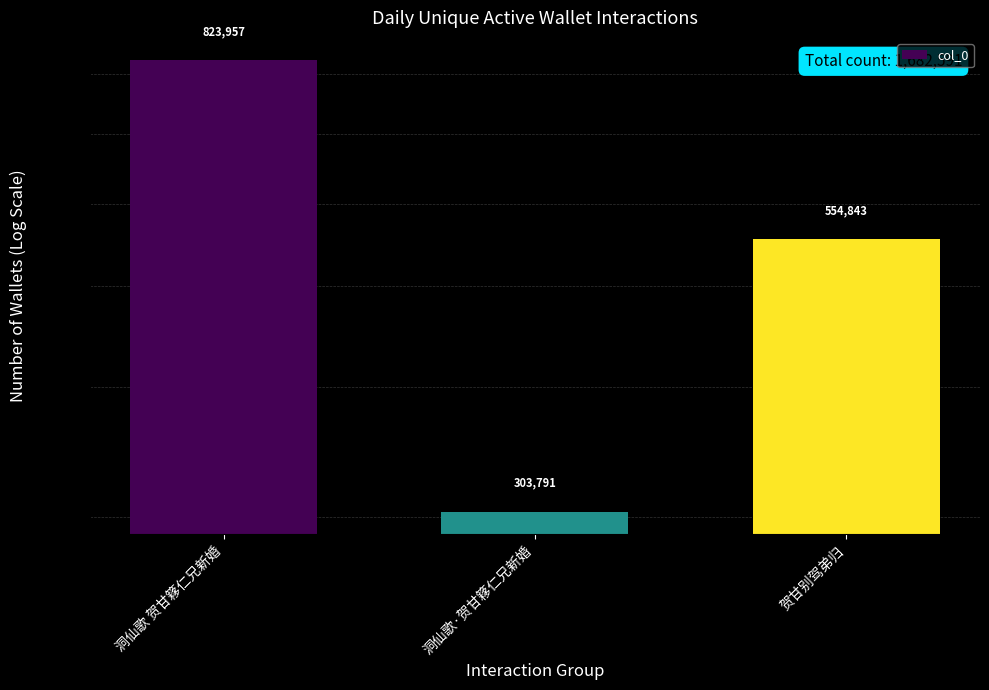

At which category does the chart reach its peak across all series?

洞仙歌 贺甘簃仁兄新婚